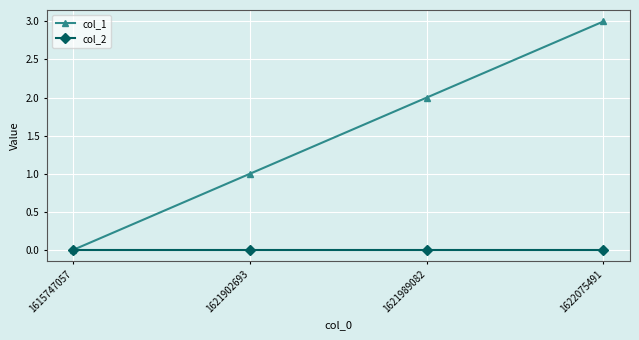

List the series in order of their overall mean, lowest first.

col_2, col_1